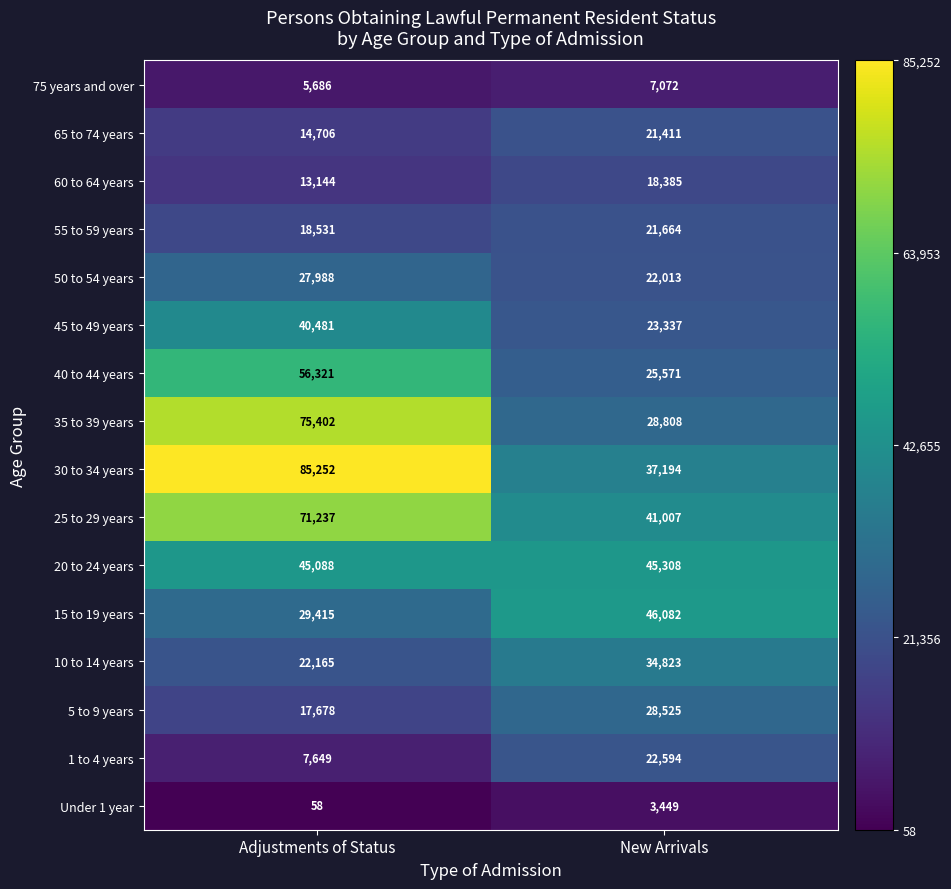

At which category is the sum across all series the highest?

Adjustments of Status